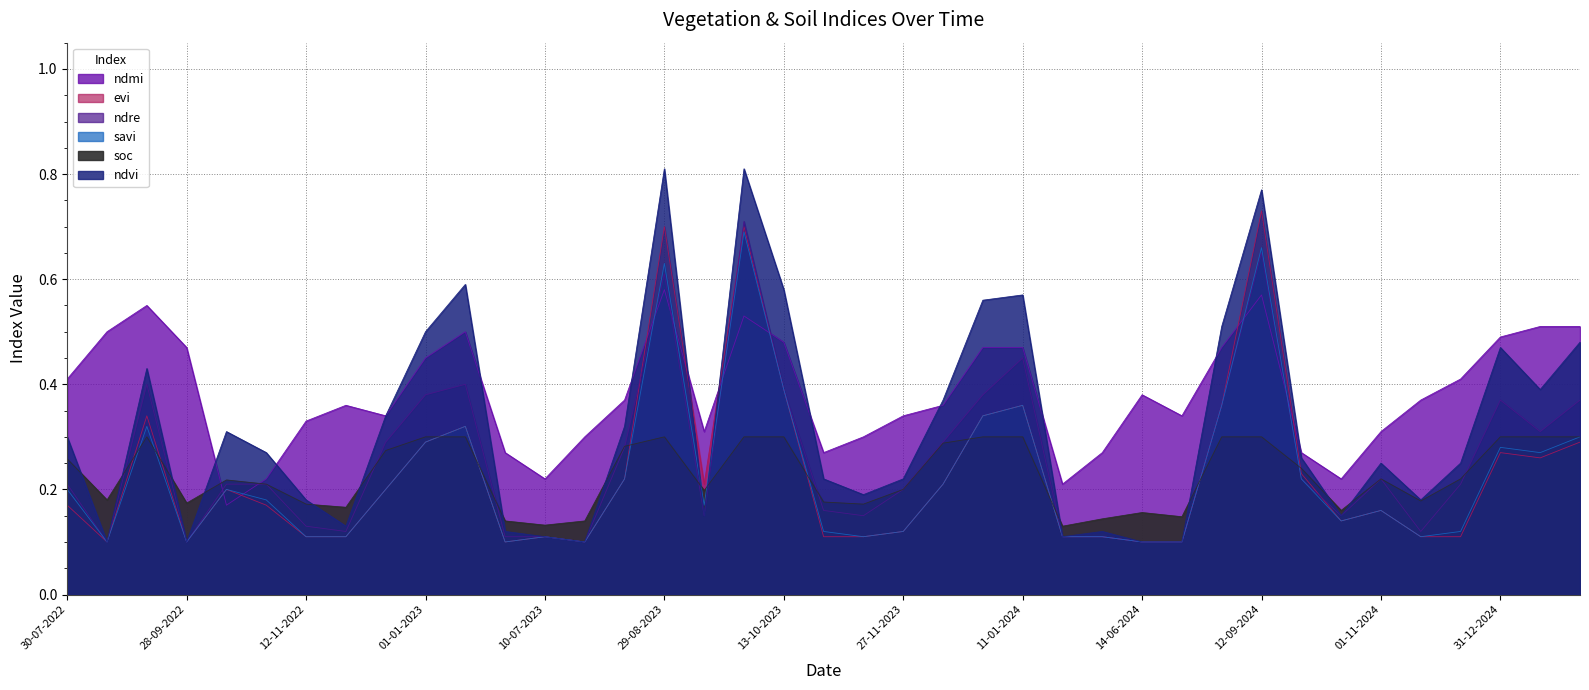

Reading left to right, transcribe all the data shown in this chart.

ndvi: 0.3	0.1	0.4	0.1	0.3	0.3	0.2	0.1	0.3	0.5	0.6	0.1	0.1	0.1	0.3	0.8	0.1	0.8	0.6	0.2	0.2	0.2	0.4	0.6	0.6	0.1	0.1	0.1	0.1	0.5	0.8	0.3	0.1	0.2	0.2	0.2	0.5	0.4	0.5
evi: 0.2	0.1	0.3	0.1	0.2	0.2	0.1	0.1	0.2	0.3	0.3	0.1	0.1	0.1	0.2	0.7	0.2	0.7	0.4	0.1	0.1	0.1	0.2	0.3	0.4	0.1	0.1	0.1	0.1	0.4	0.7	0.2	0.1	0.2	0.1	0.1	0.3	0.3	0.3
savi: 0.2	0.1	0.3	0.1	0.2	0.2	0.1	0.1	0.2	0.3	0.3	0.1	0.1	0.1	0.2	0.6	0.2	0.7	0.4	0.1	0.1	0.1	0.2	0.3	0.4	0.1	0.1	0.1	0.1	0.4	0.7	0.2	0.1	0.2	0.1	0.1	0.3	0.3	0.3
ndre: 0.2	0.1	0.4	0.1	0.2	0.2	0.1	0.1	0.3	0.4	0.4	0.1	0.1	0.1	0.3	0.6	0.1	0.7	0.4	0.2	0.1	0.2	0.3	0.4	0.5	0.1	0.1	0.1	0.1	0.4	0.7	0.2	0.1	0.2	0.1	0.2	0.4	0.3	0.4
ndmi: 0.4	0.5	0.6	0.5	0.2	0.2	0.3	0.4	0.3	0.5	0.5	0.3	0.2	0.3	0.4	0.6	0.3	0.5	0.5	0.3	0.3	0.3	0.4	0.5	0.5	0.2	0.3	0.4	0.3	0.5	0.6	0.3	0.2	0.3	0.4	0.4	0.5	0.5	0.5
soc: 0.3	0.2	0.3	0.2	0.2	0.2	0.2	0.2	0.3	0.3	0.3	0.1	0.1	0.1	0.3	0.3	0.2	0.3	0.3	0.2	0.2	0.2	0.3	0.3	0.3	0.1	0.1	0.2	0.1	0.3	0.3	0.2	0.2	0.2	0.2	0.2	0.3	0.3	0.3